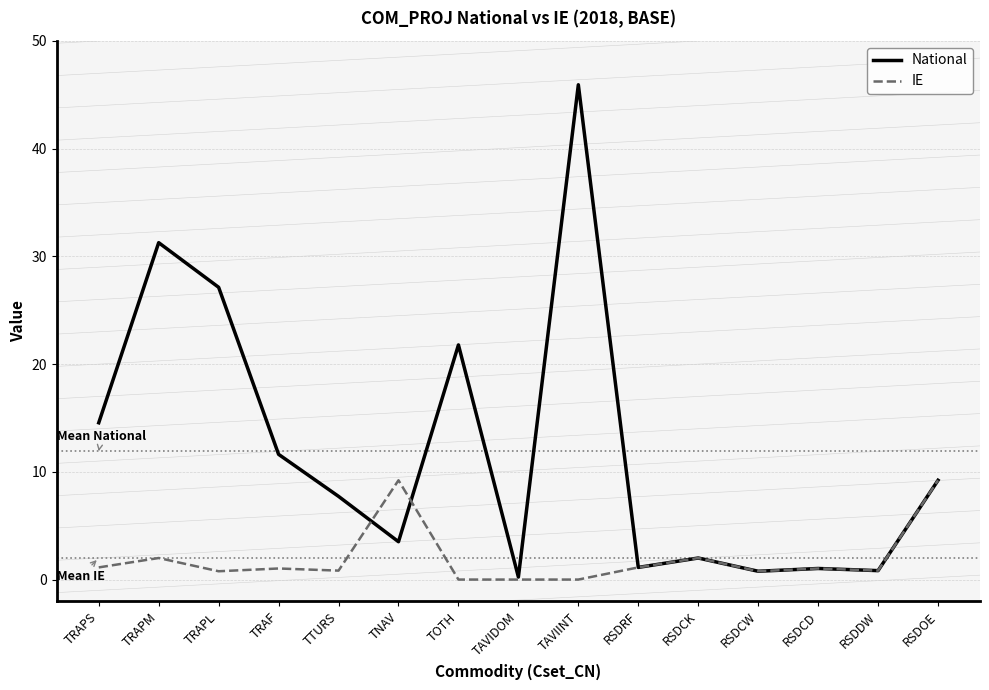

Which series has the widest spread of values?

National